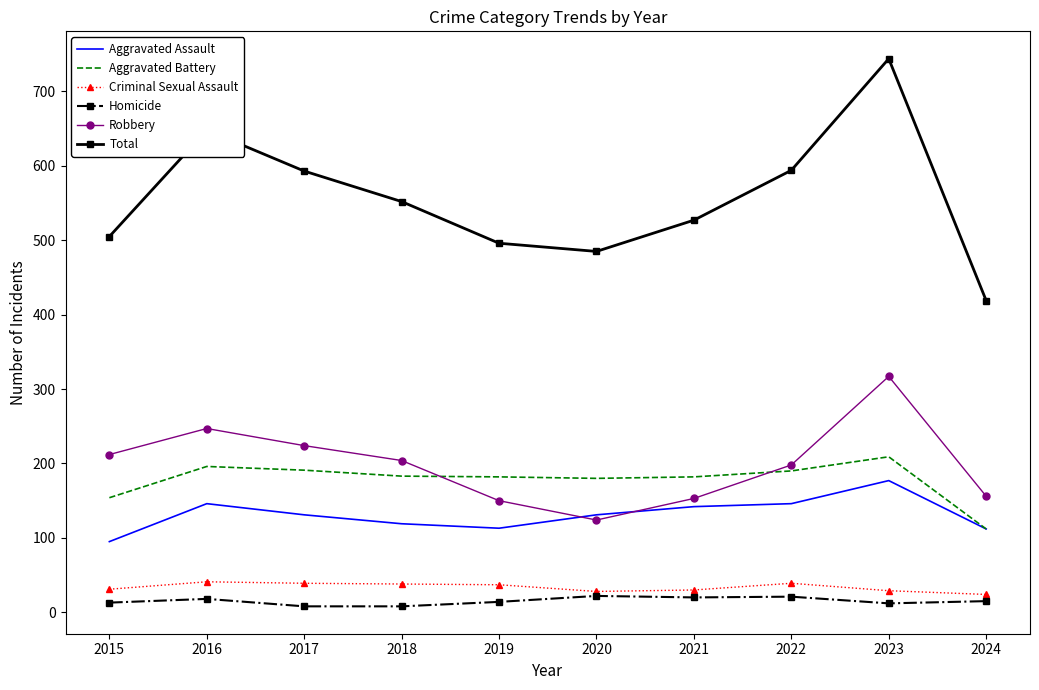

Which category has the lowest value in the Aggravated Assault series?

2015